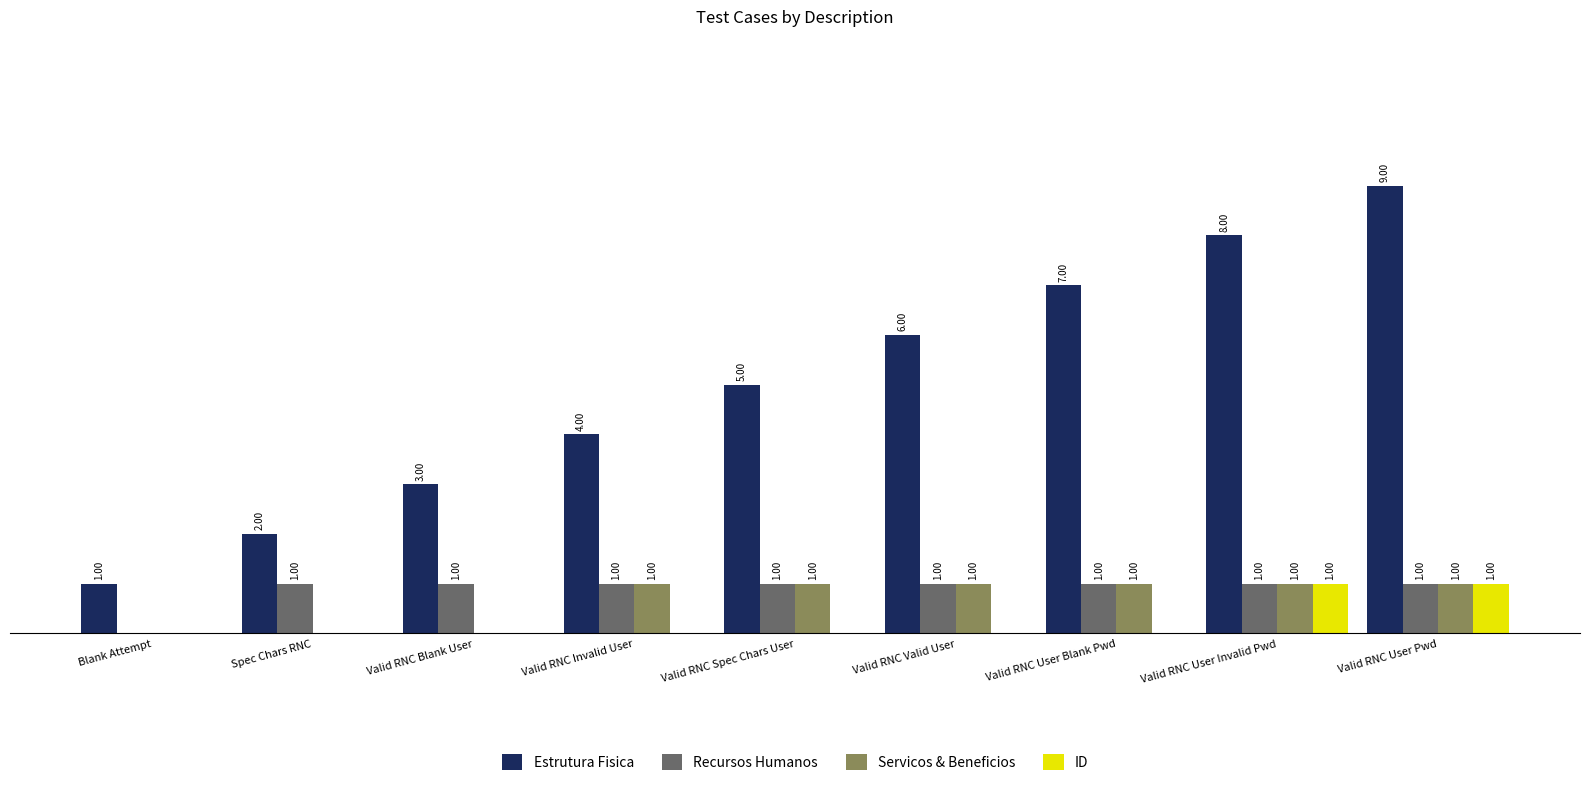

Between Spec Chars RNC and Valid RNC Spec Chars User, which series saw the biggest shift?

Estrutura Fisica